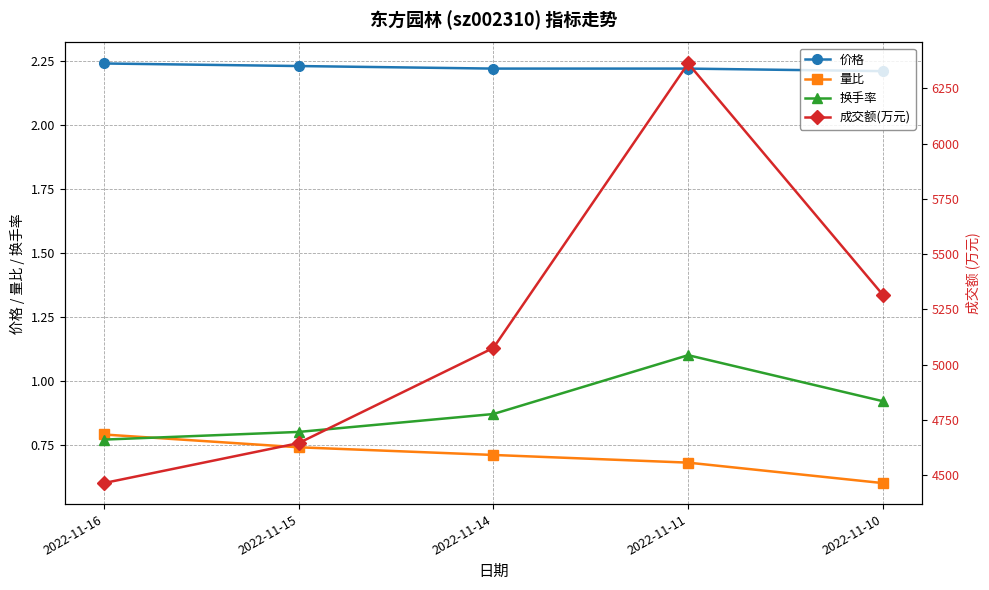

True or false: 成交额(万元) has more than 0 points higher than both neighbors.

True